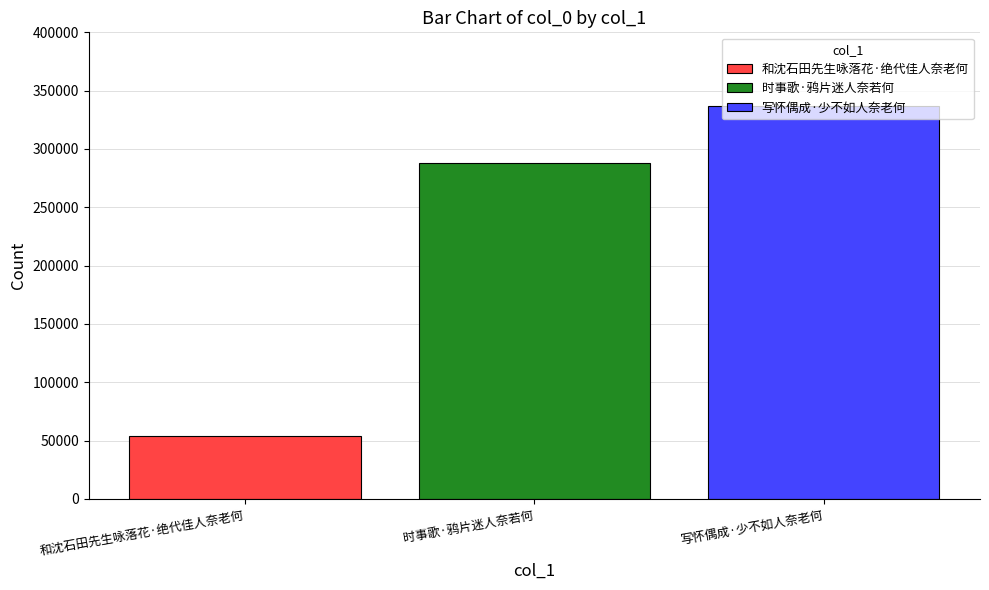

What is the approximate value of 写怀偶成·少不如人奈老何 at 时事歌·鸦片迷人奈若何?

336430